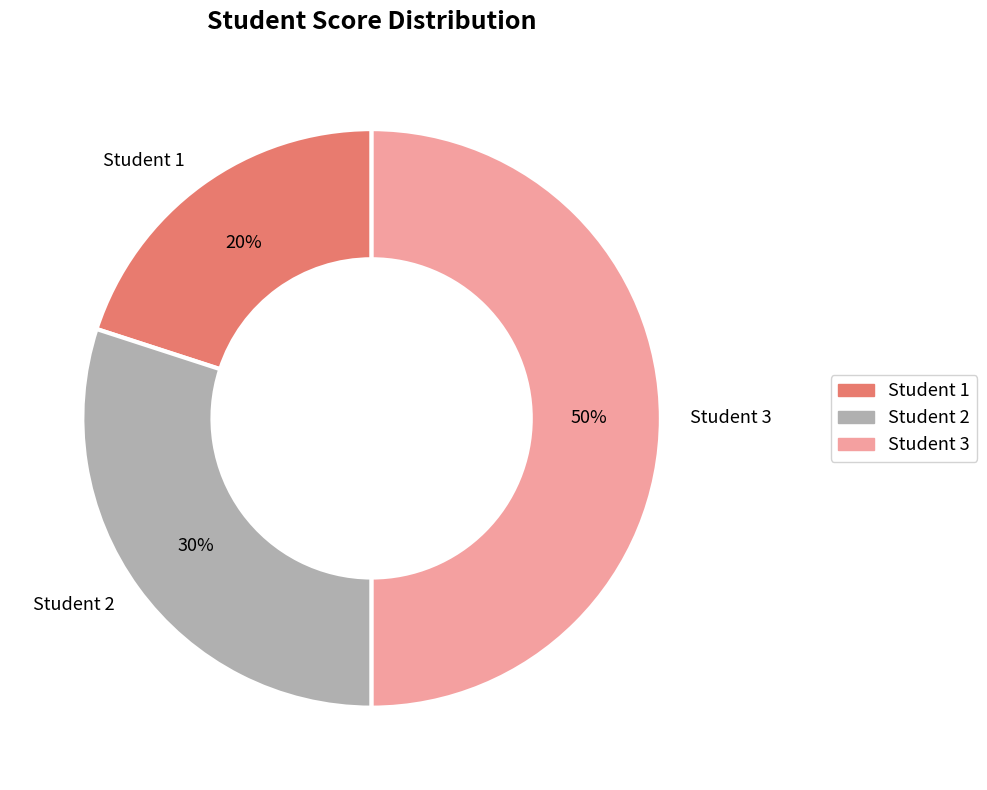

Does Student 1 represent more than half of the total?

No